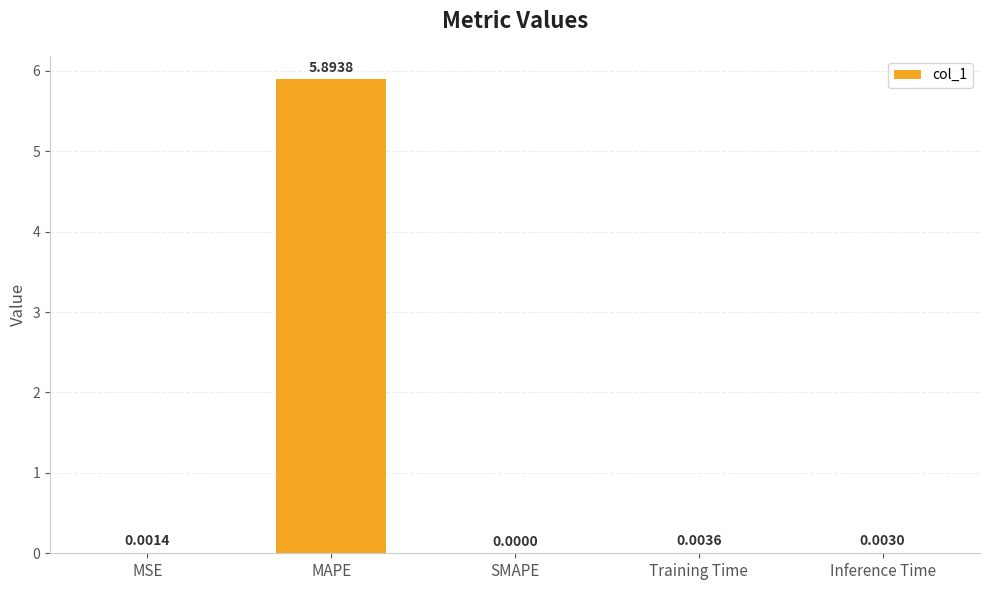

What is the change in value from MSE to MAPE?

+5.9